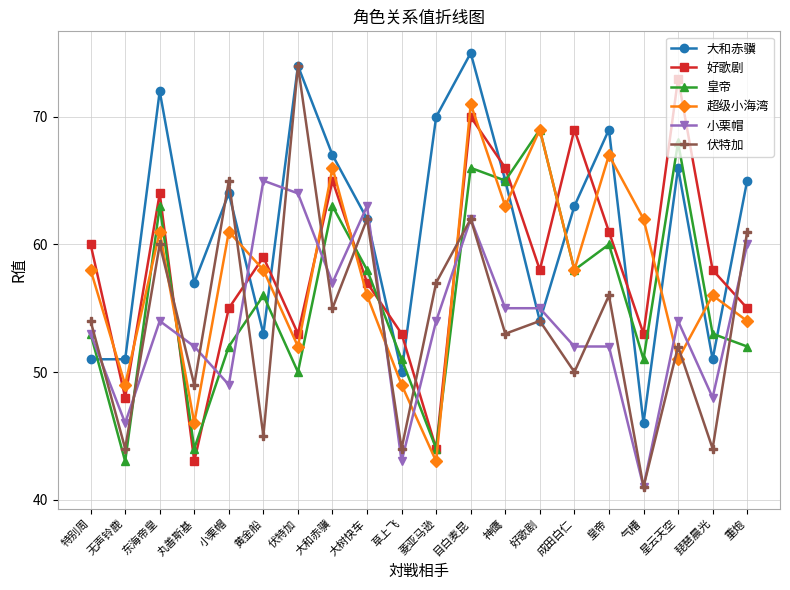

At which category does 皇帝 reach its first local peak?

东海帝皇